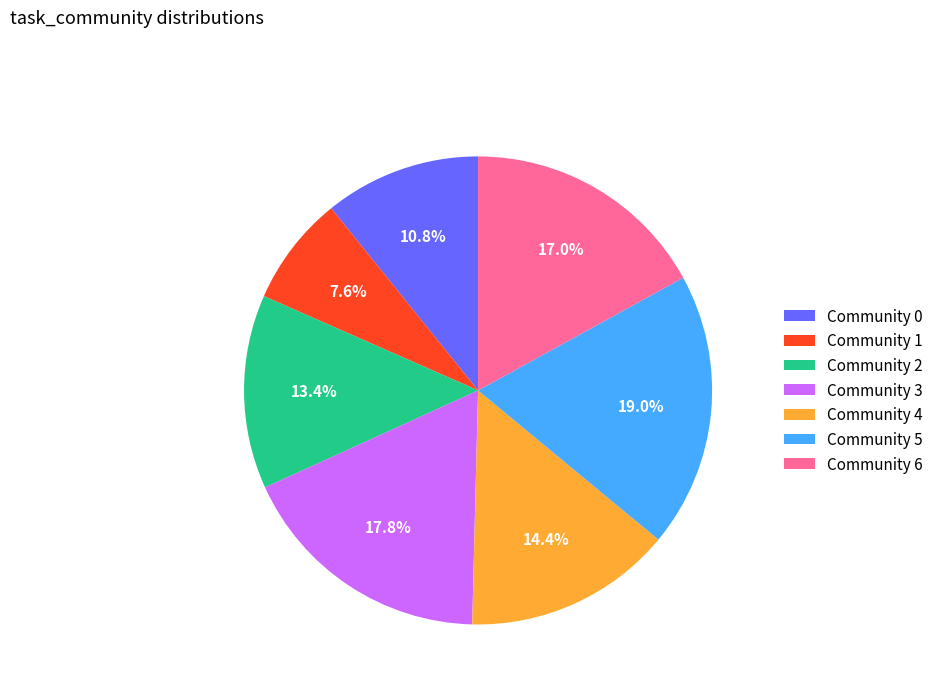

What is the largest slice in the pie chart?

Community 5